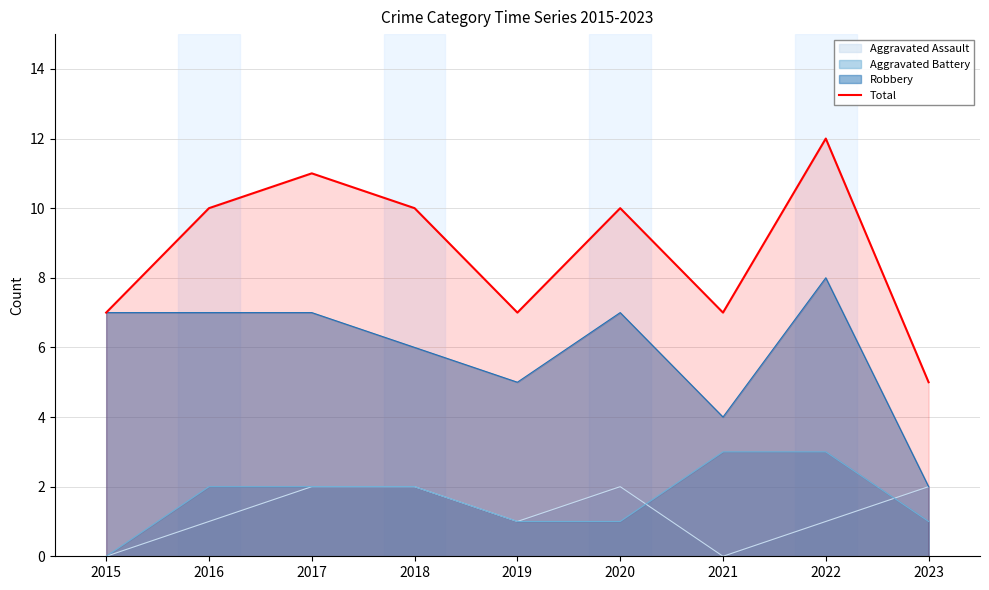

Where is the first local minimum?

2019